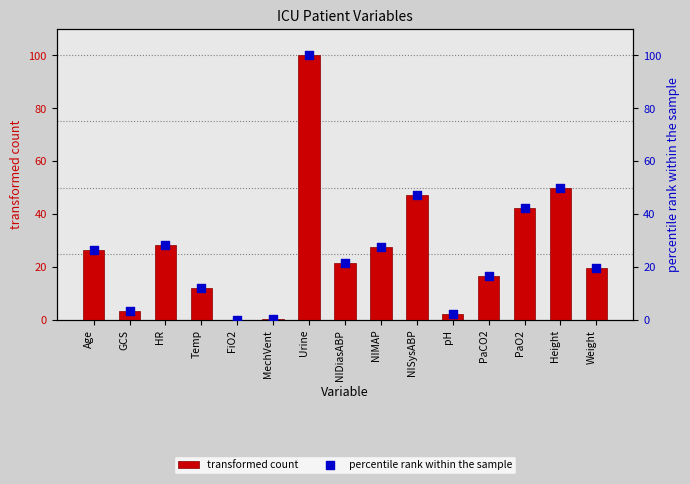

What are all the series names shown in the legend?

transformed count, percentile rank within the sample